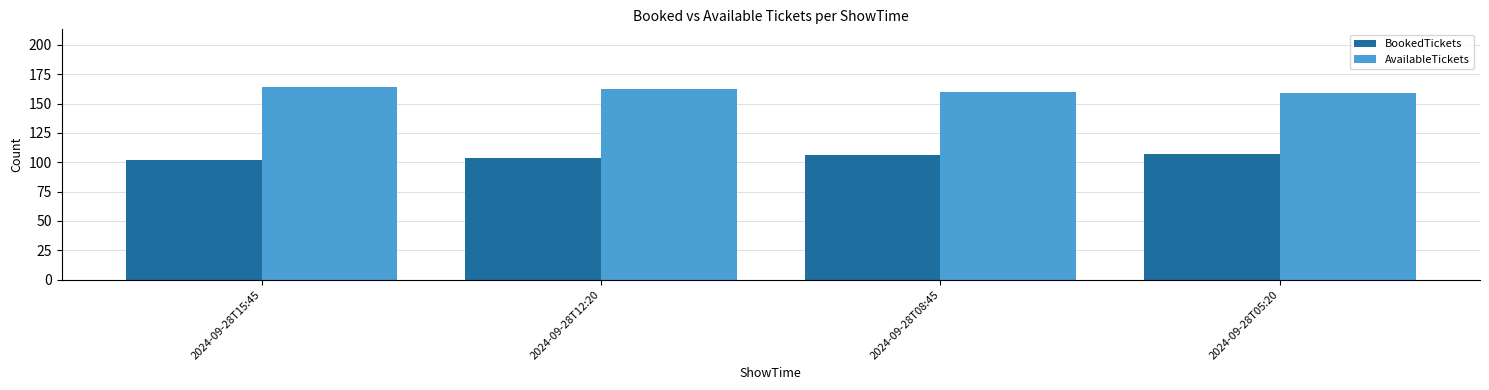

List the series in order of their peak value, lowest first.

BookedTickets, AvailableTickets